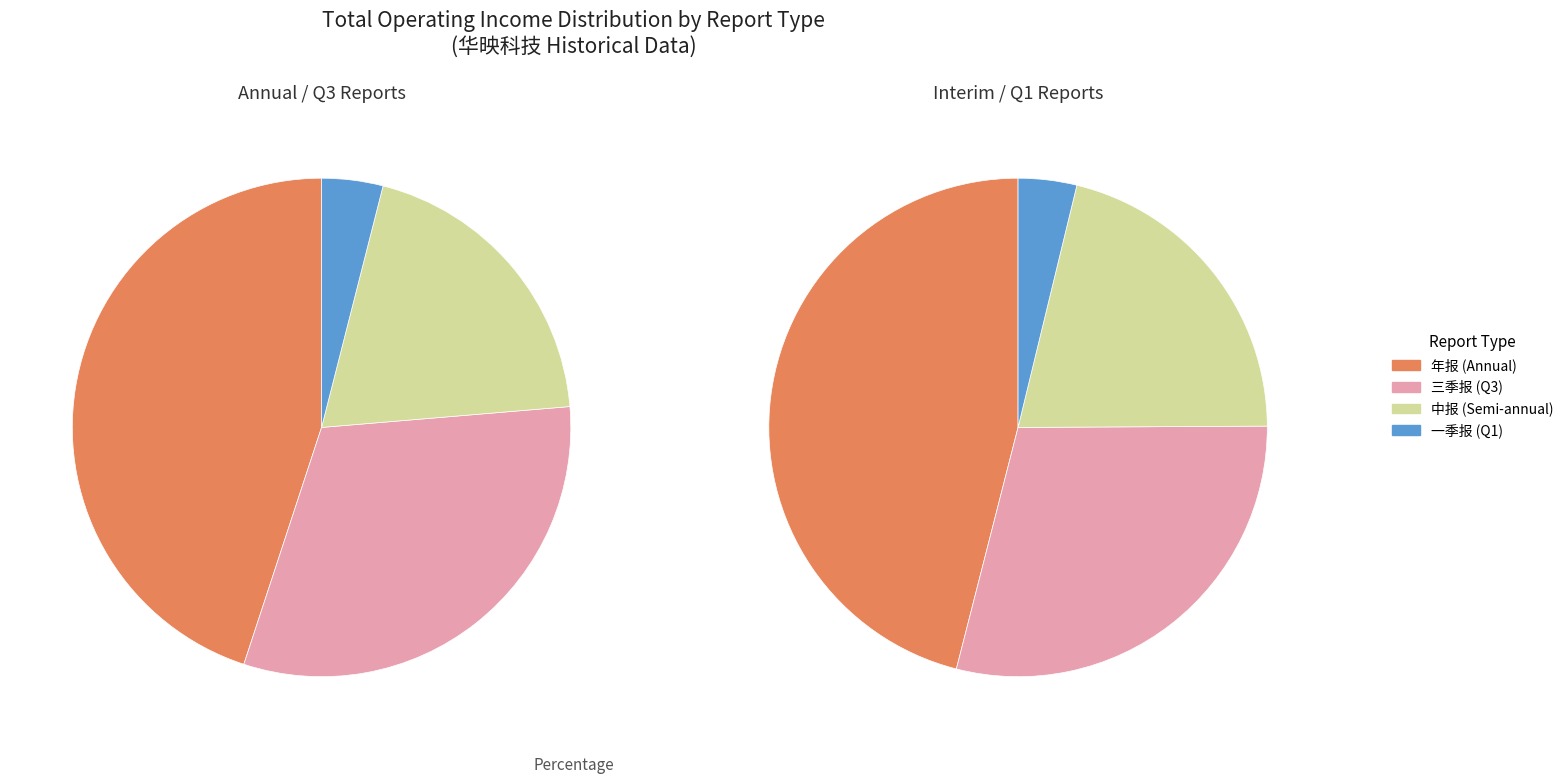

Which category has the biggest portion of the pie?

年报